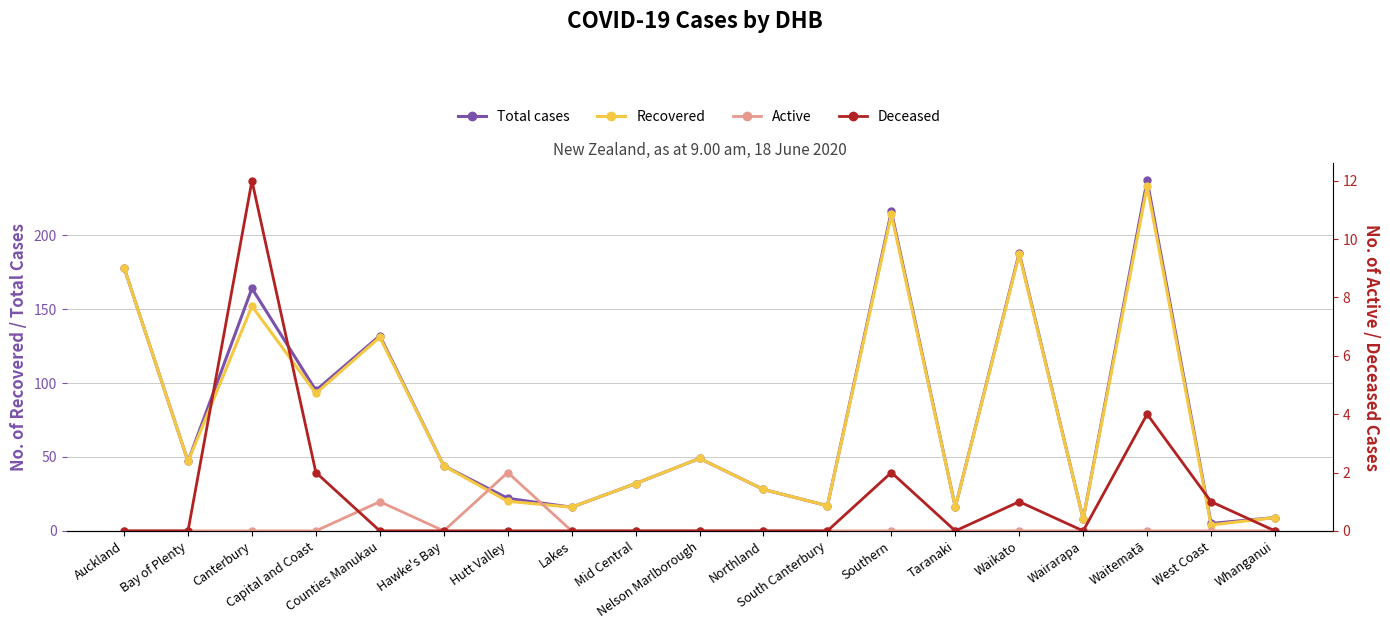

Rank the series at Taranaki from lowest to highest value.

Active, Deceased, Total cases, Recovered